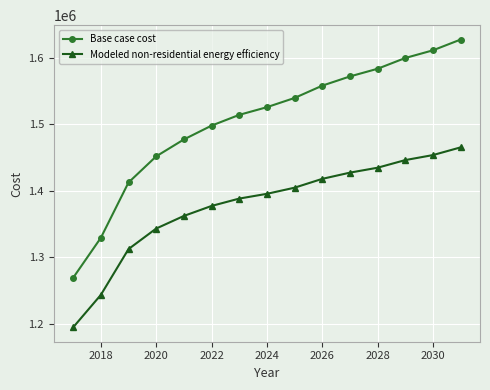

What is the value of the Modeled non-residential energy efficiency point at the 9th from the left?

1404643.8